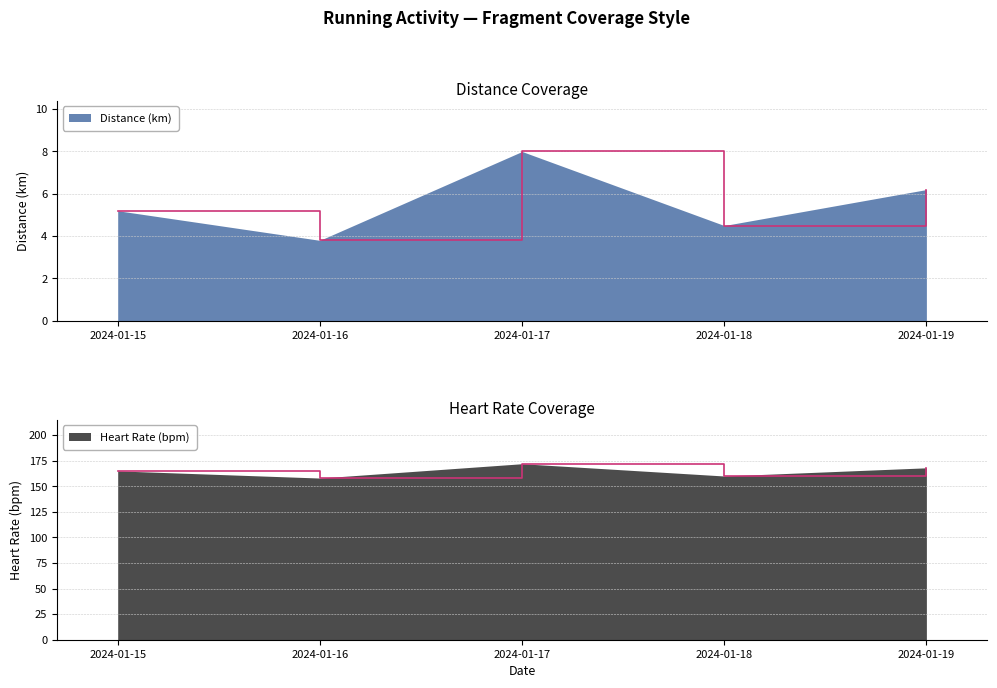

Reading left to right, what are all the values shown in this chart?

Distance (km): 5.2	3.8	8.0	4.5	6.2
Heart Rate: 165.0	158.0	172.0	160.0	168.0